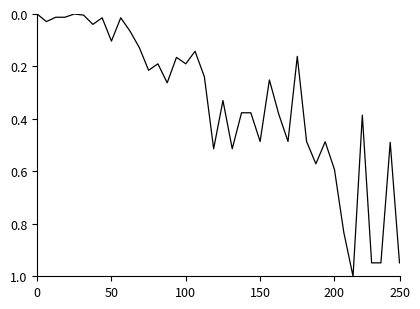

What is the maximum value shown in the chart?

1.0